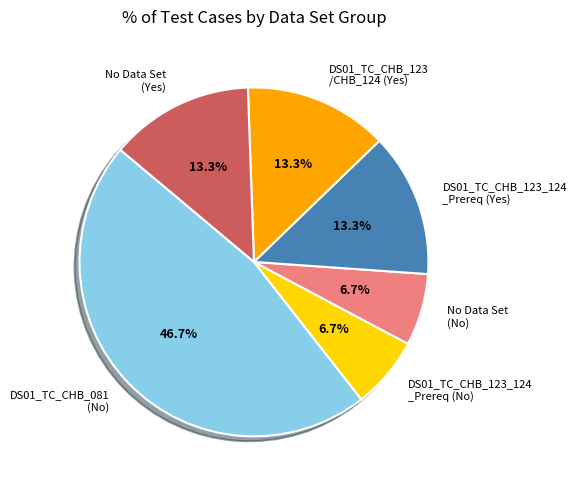

What is the largest slice in the pie chart?

DS01_TC_CHB_081 (No)